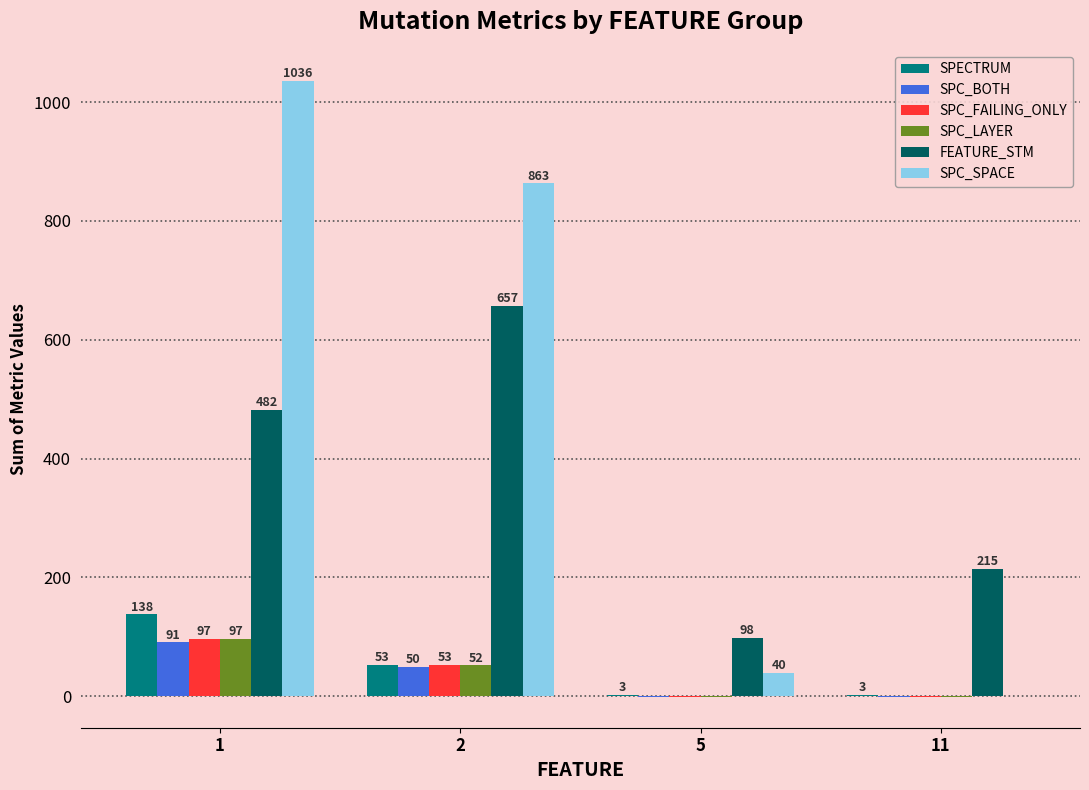

Which series has the largest total across all categories?

SPC_SPACE